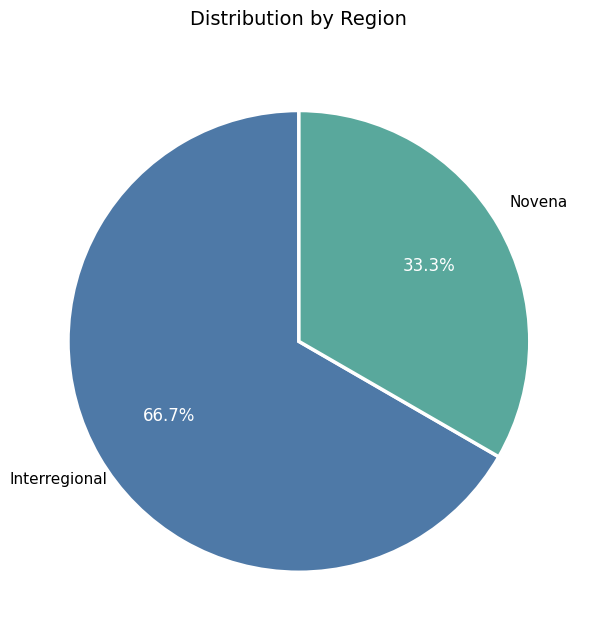

Is there a majority slice in this chart?

Yes